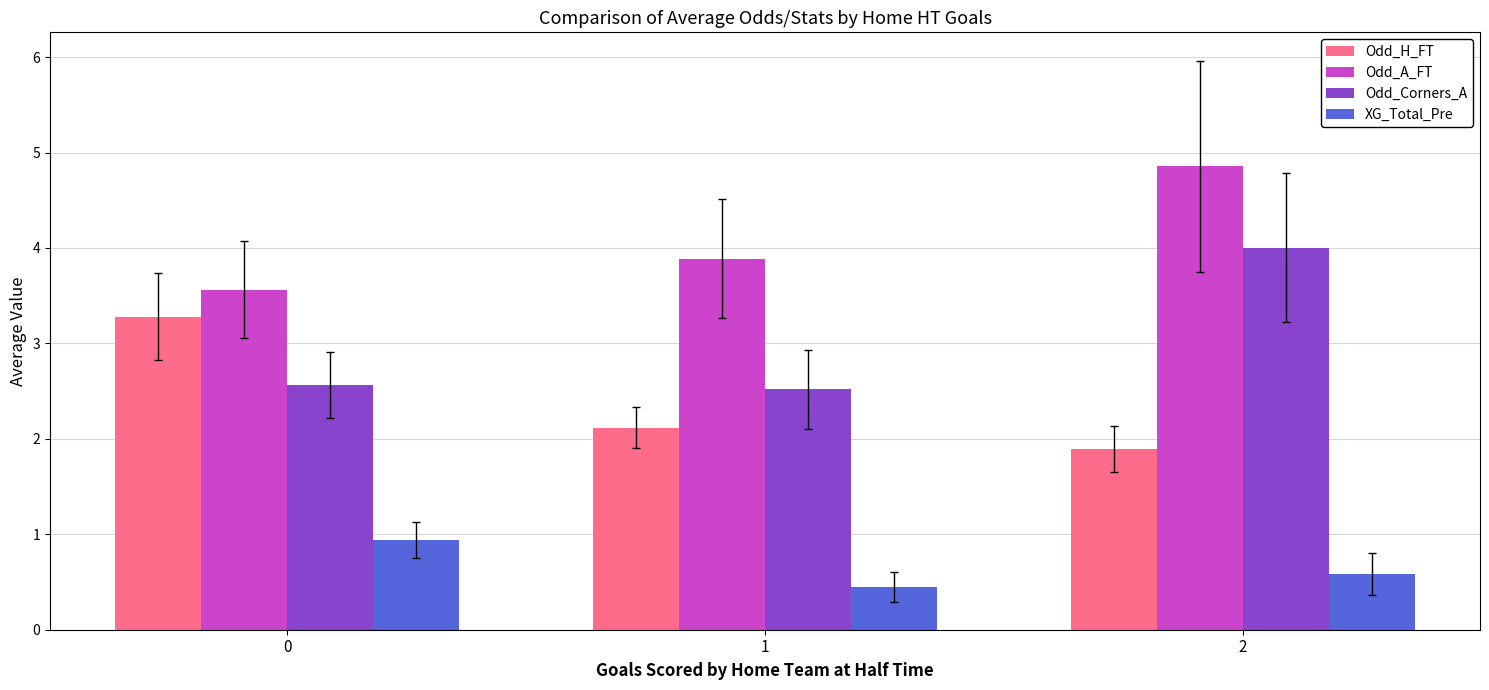

What is the lowest value of the Odd_Corners_A series?

2.5